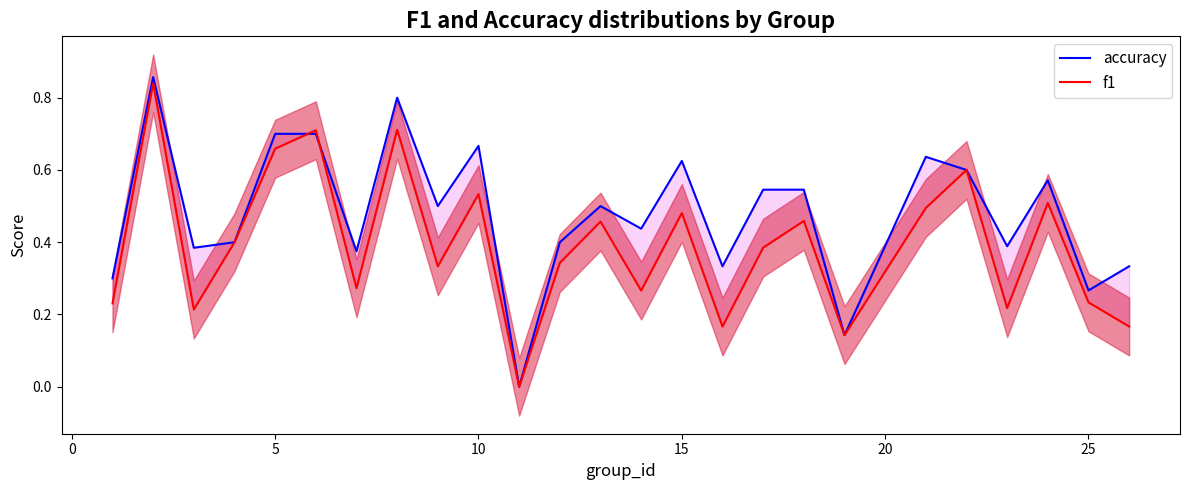

The accuracy series shows 0.4 at 15. True or false?

False